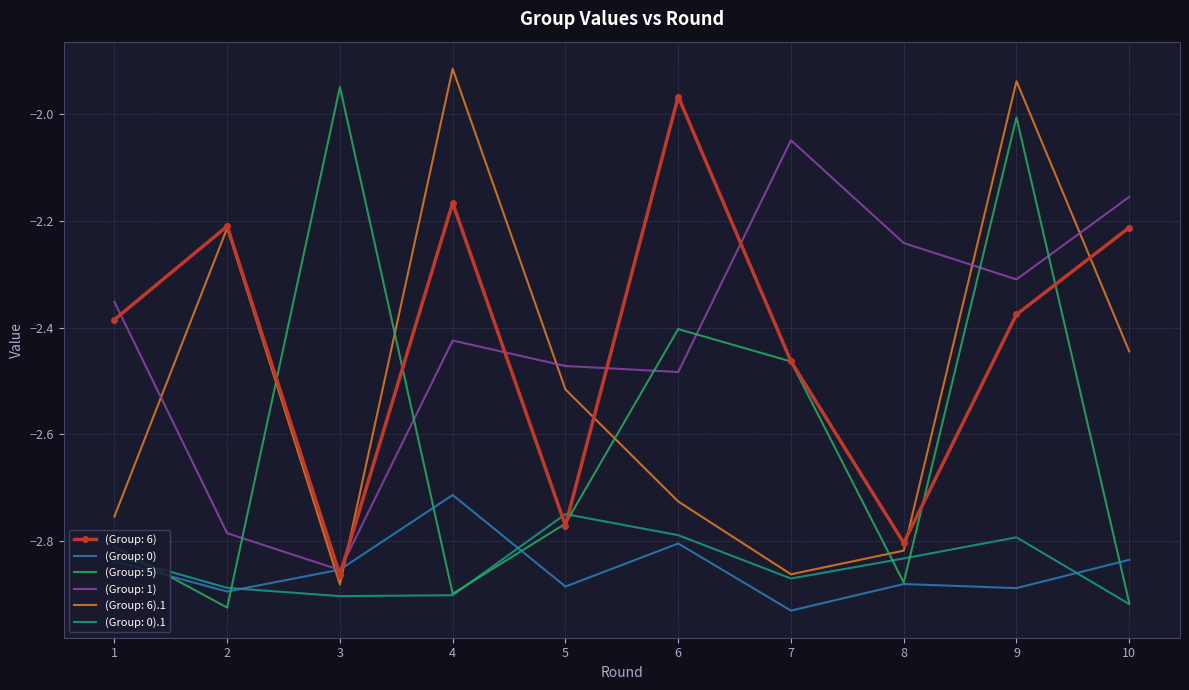

At which category is the sum across all series the highest?

9